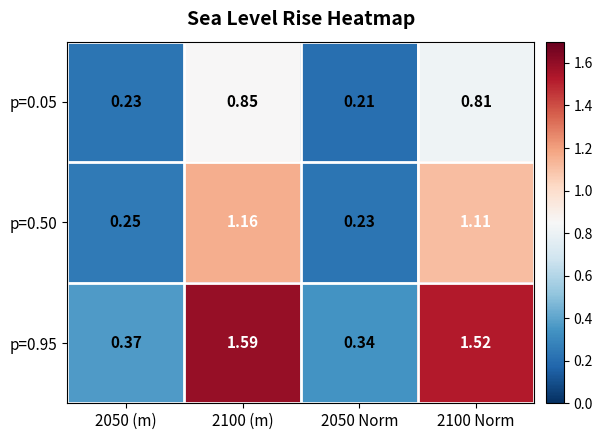

Which category has the lowest value across all series?

2050 Norm